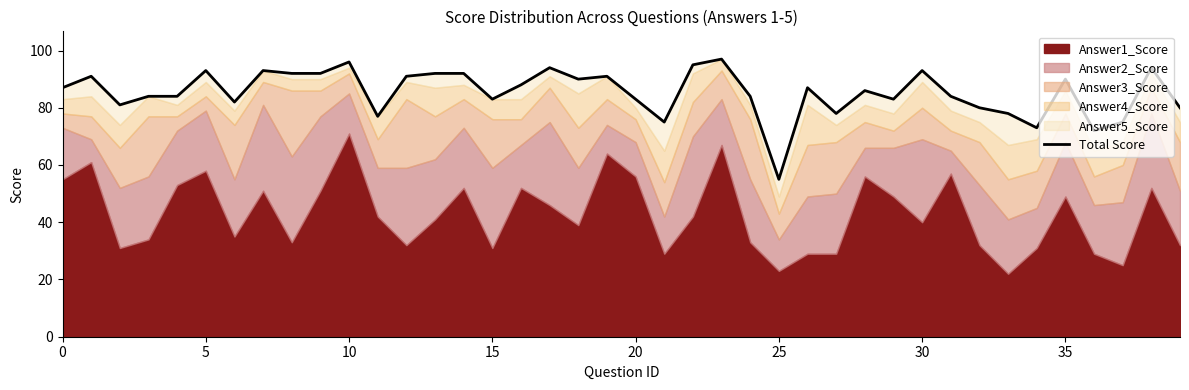

What is the greatest value displayed?

97